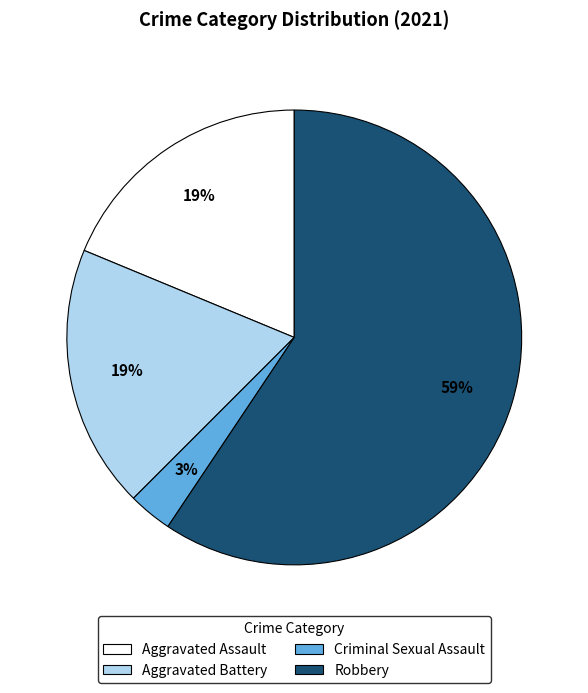

What percentage is the Aggravated Assault slice, to the nearest percent?

19%